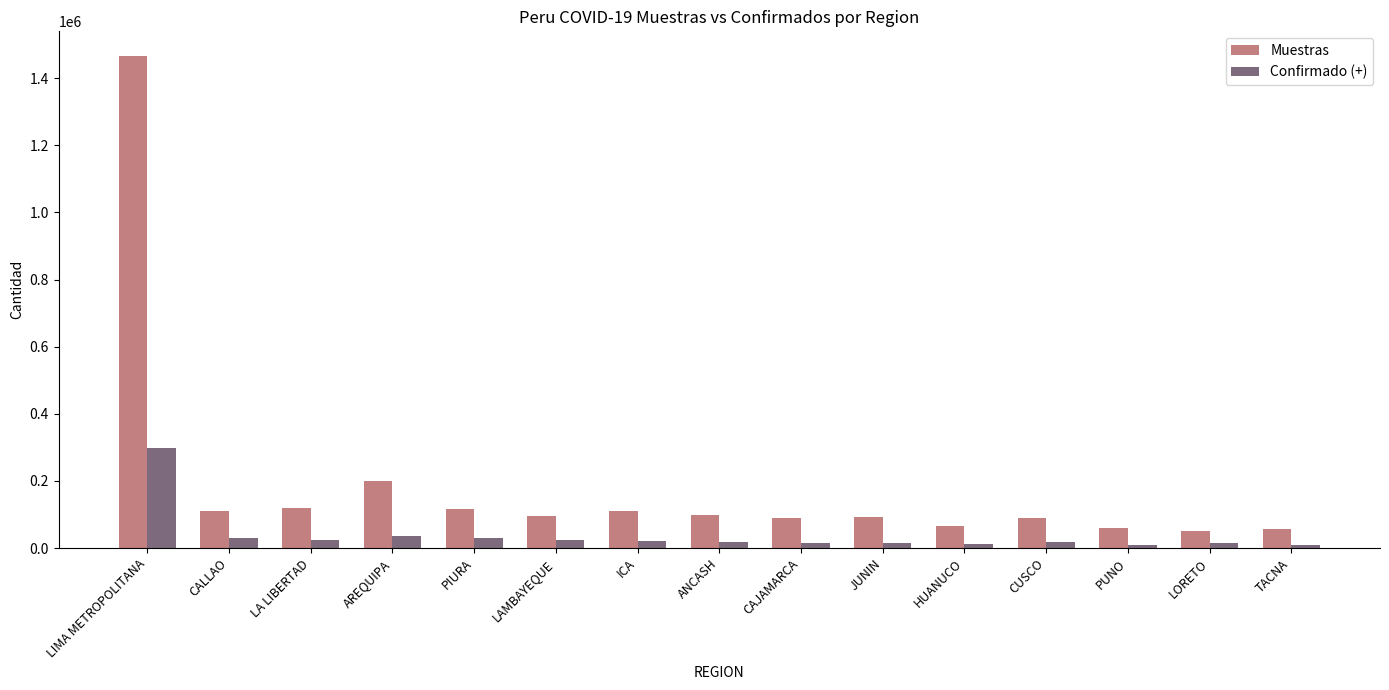

What is the difference between the Muestras values at TACNA and LA LIBERTAD?

63501